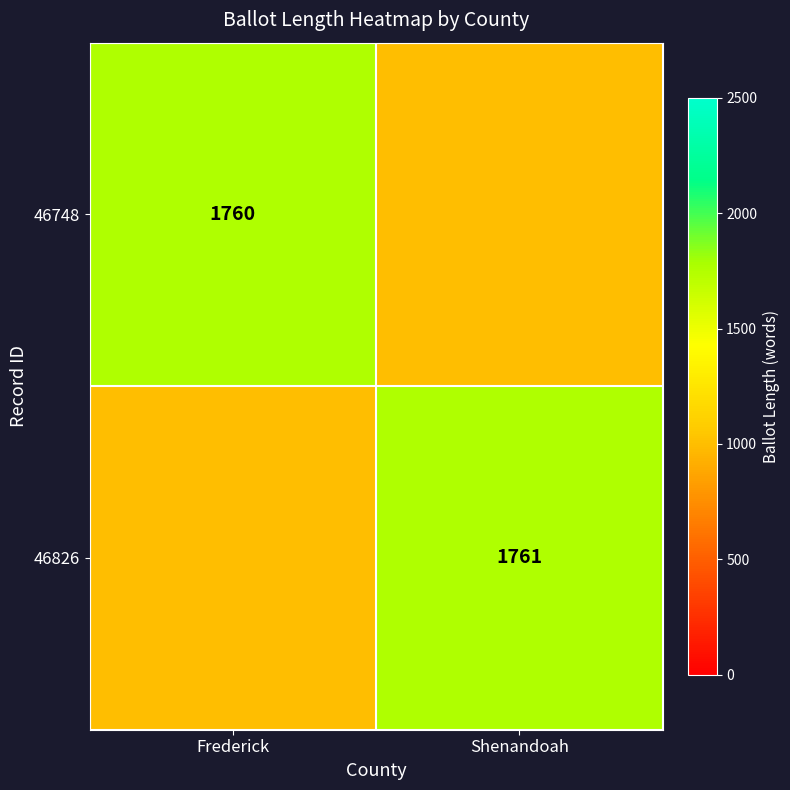

Is it true that 46748 equals 3109 at Frederick?

False